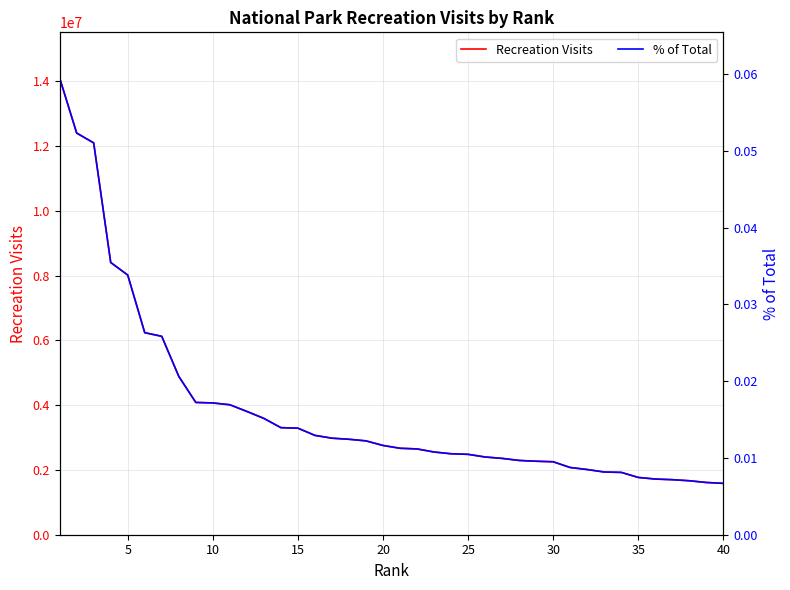

What is the difference between the maximum and minimum values in the Recreation Visits series?

12513960